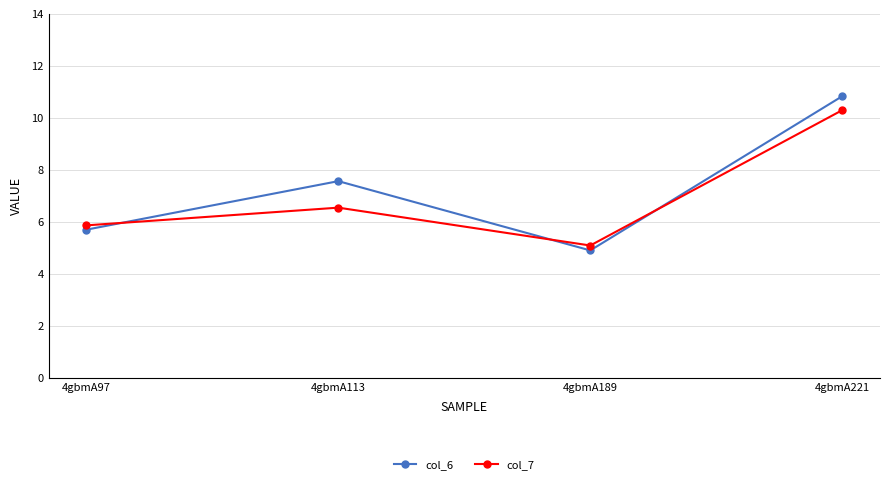

How many lines are shown in the chart?

2